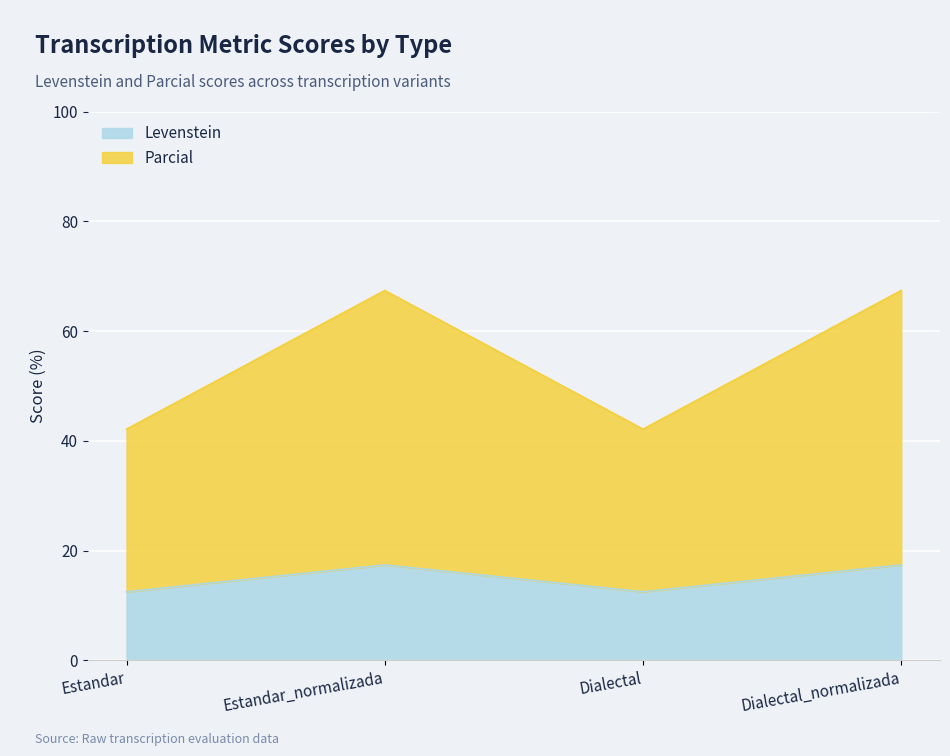

What is the value of the Levenstein point at the 4th from the left?

17.4